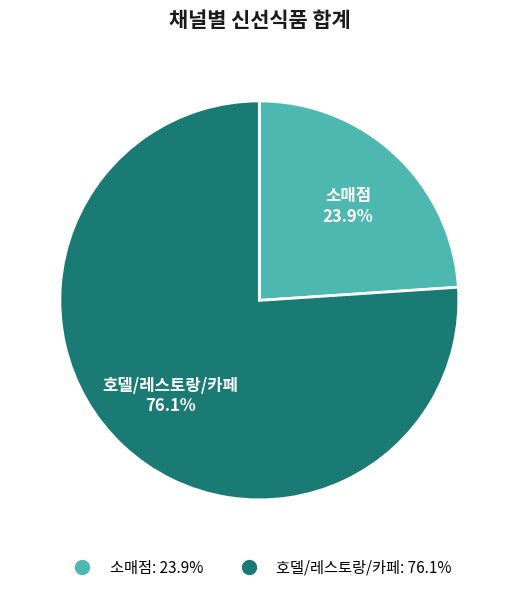

Is there any slice that represents more than half of the pie?

Yes